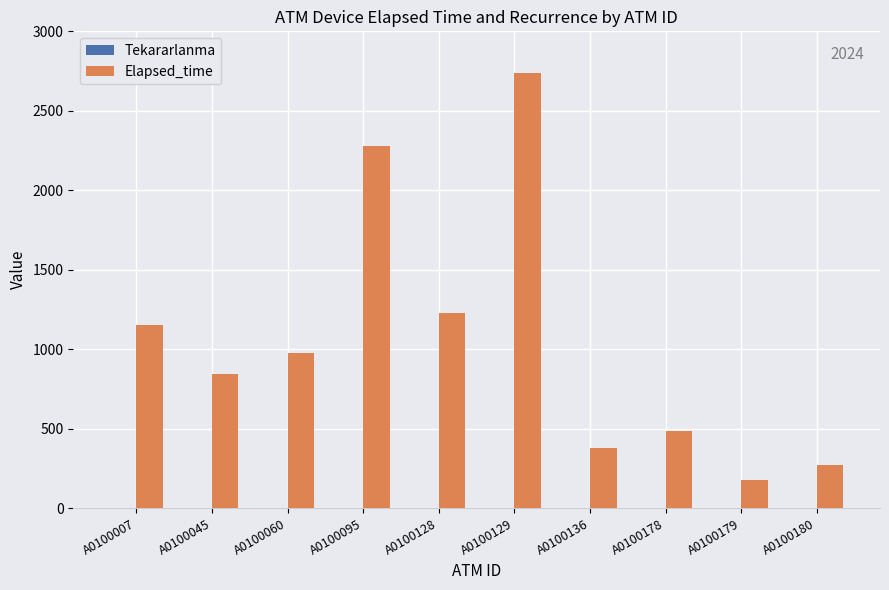

Where is Elapsed_time nearest to the value 1457?

A0100128